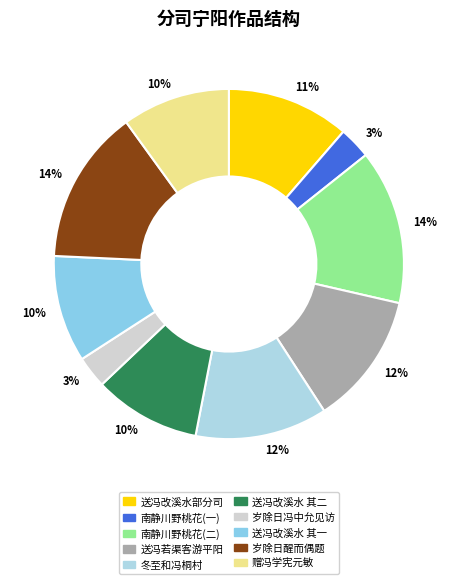

How many slices are in this pie chart?

10